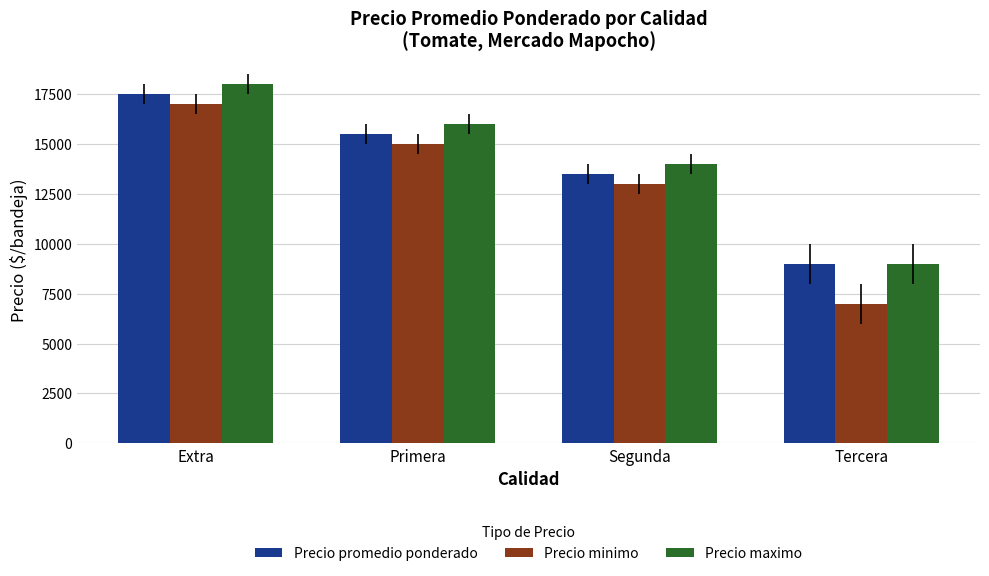

Count the Precio maximo values in the range 14000 to 18000.

3